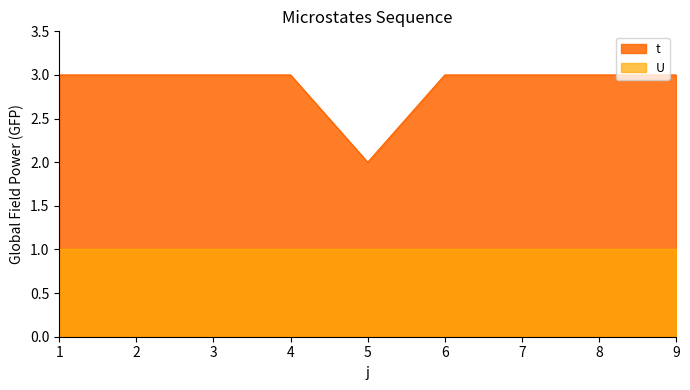

Rank the categories by value from lowest to highest.

5, 1, 2, 3, 4, 6, 7, 8, 9